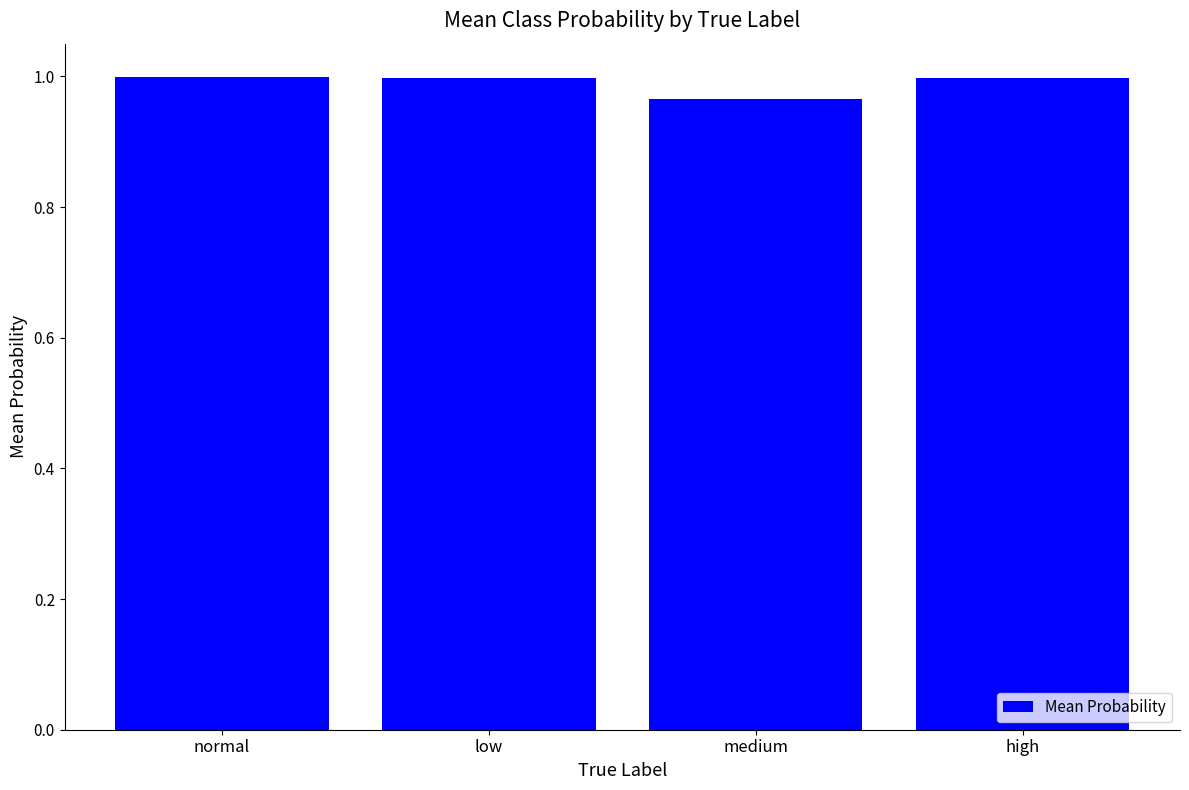

Where is the data nearest to the value 0?

medium